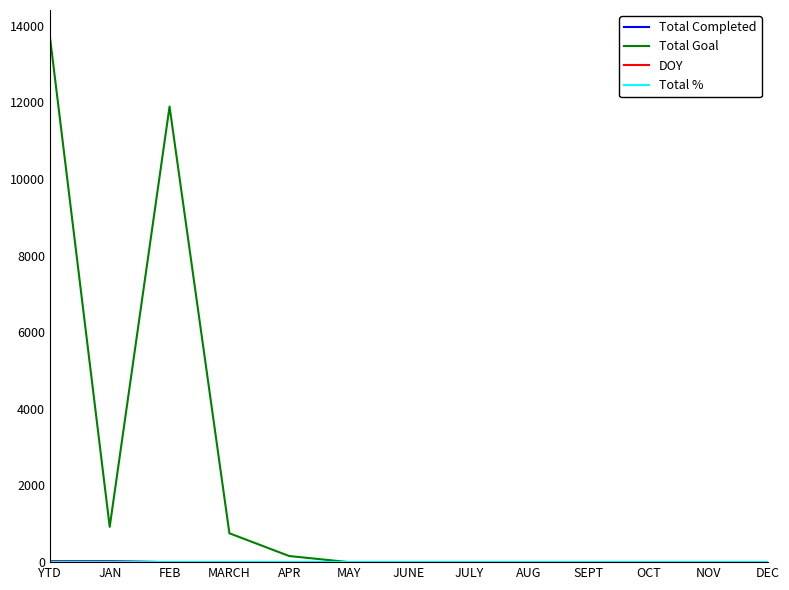

Which series has the largest total across all categories?

Total Goal